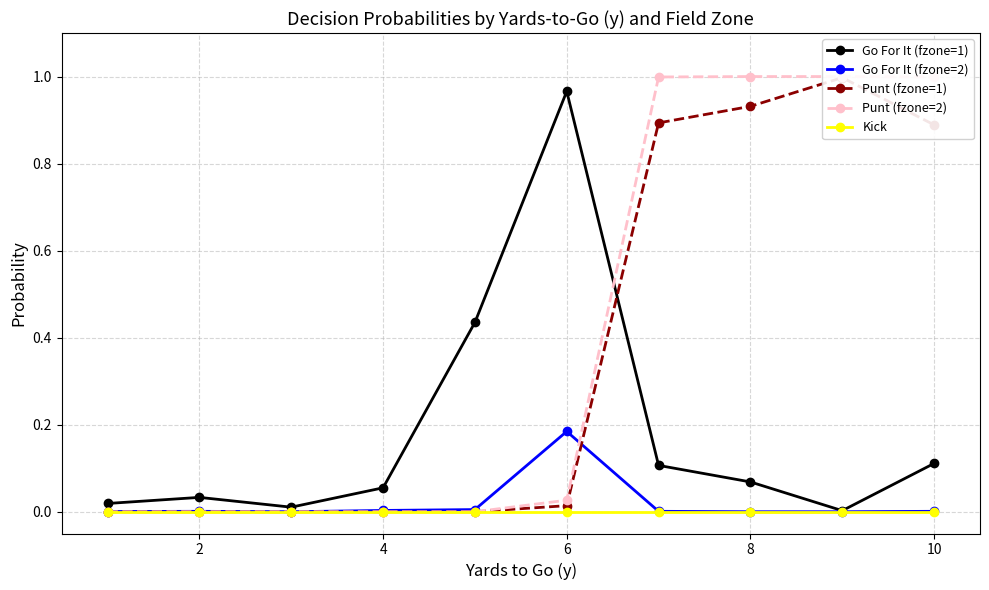

How many times do Go For It (fzone=2) and Punt (fzone=2) cross each other?

1